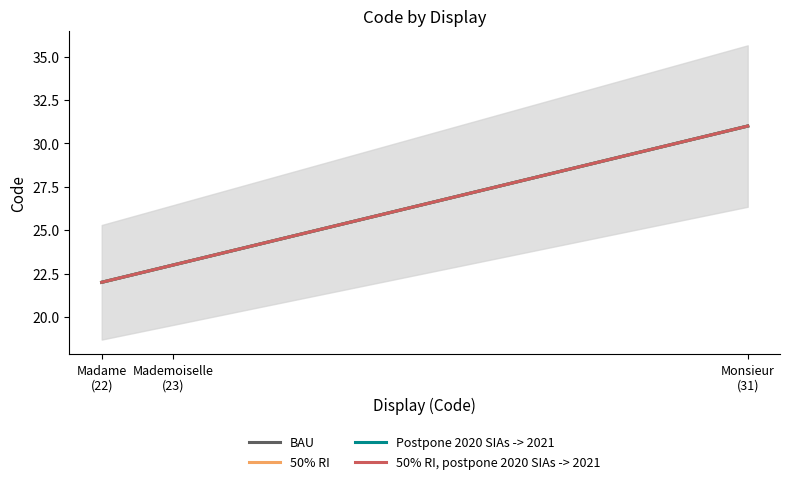

Where does the 50% RI series first go above 23?

Monsieur
(31)